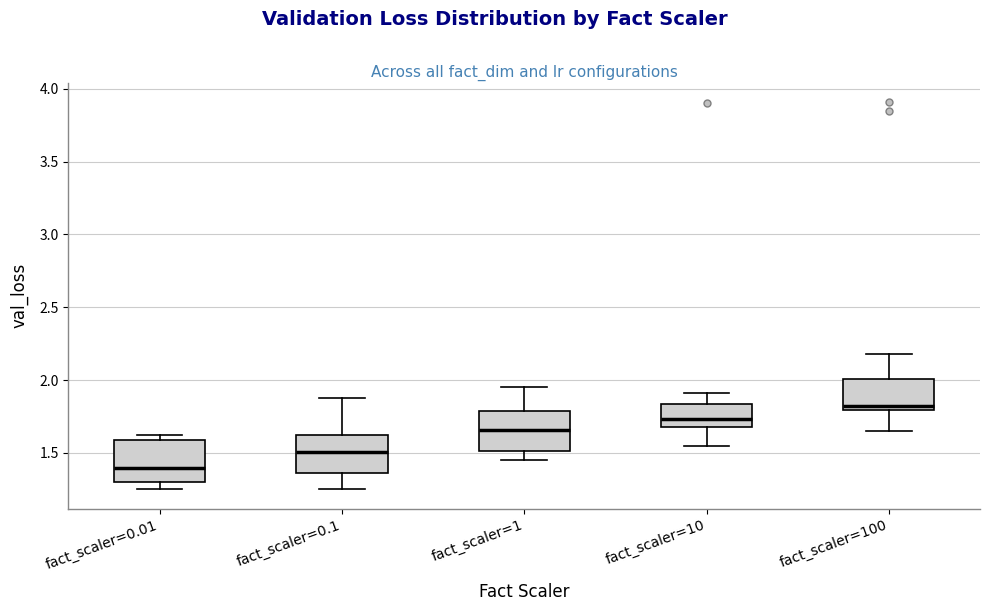

Reading left to right, transcribe this box plot: for each box, give where its median line is, the range the box spans, and where its two whiskers end, as read against the y-axis. The values are not printed on the chart, so give them approximately, as read against the axis.

fact_scaler=0.01: median 1.40, box 1.30 to 1.60, whiskers 1.25 to 1.60 (just above the box's upper edge)
fact_scaler=0.1: median 1.50, box 1.35 to 1.60, whiskers 1.25 to 1.90
fact_scaler=1: median 1.65, box 1.50 to 1.80, whiskers 1.45 to 1.95
fact_scaler=10: median 1.75, box 1.70 to 1.85, whiskers 1.55 to 1.90
fact_scaler=100: median 1.85, box 1.80 to 2.00, whiskers 1.65 to 2.20